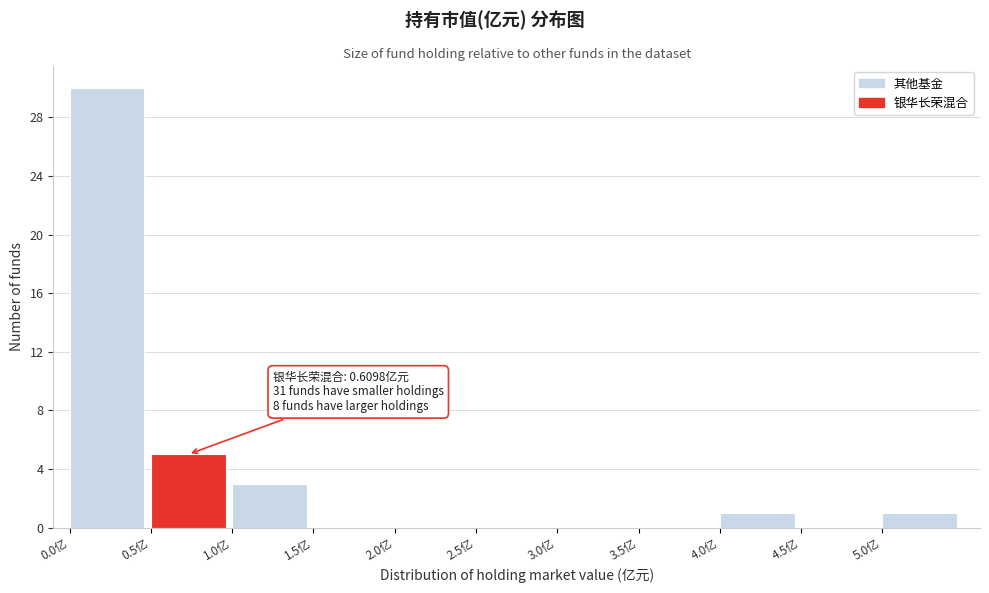

Which range on the x-axis has the tallest bar?

0.0 to 0.5